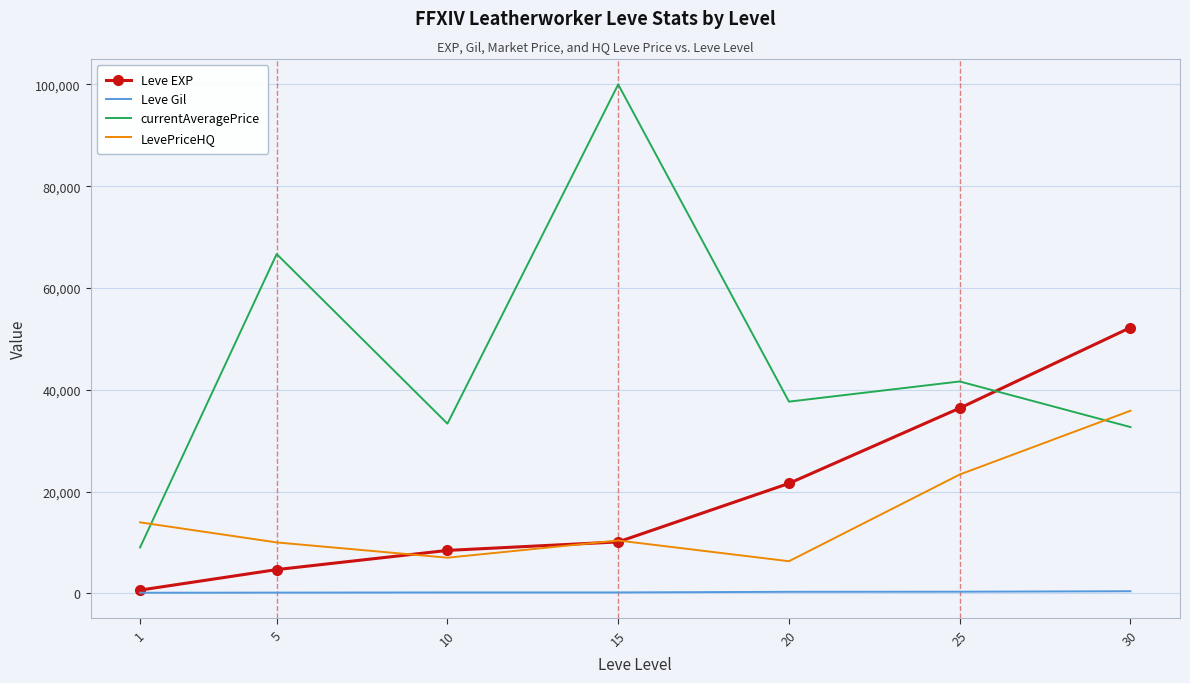

What is the smallest value displayed?

112